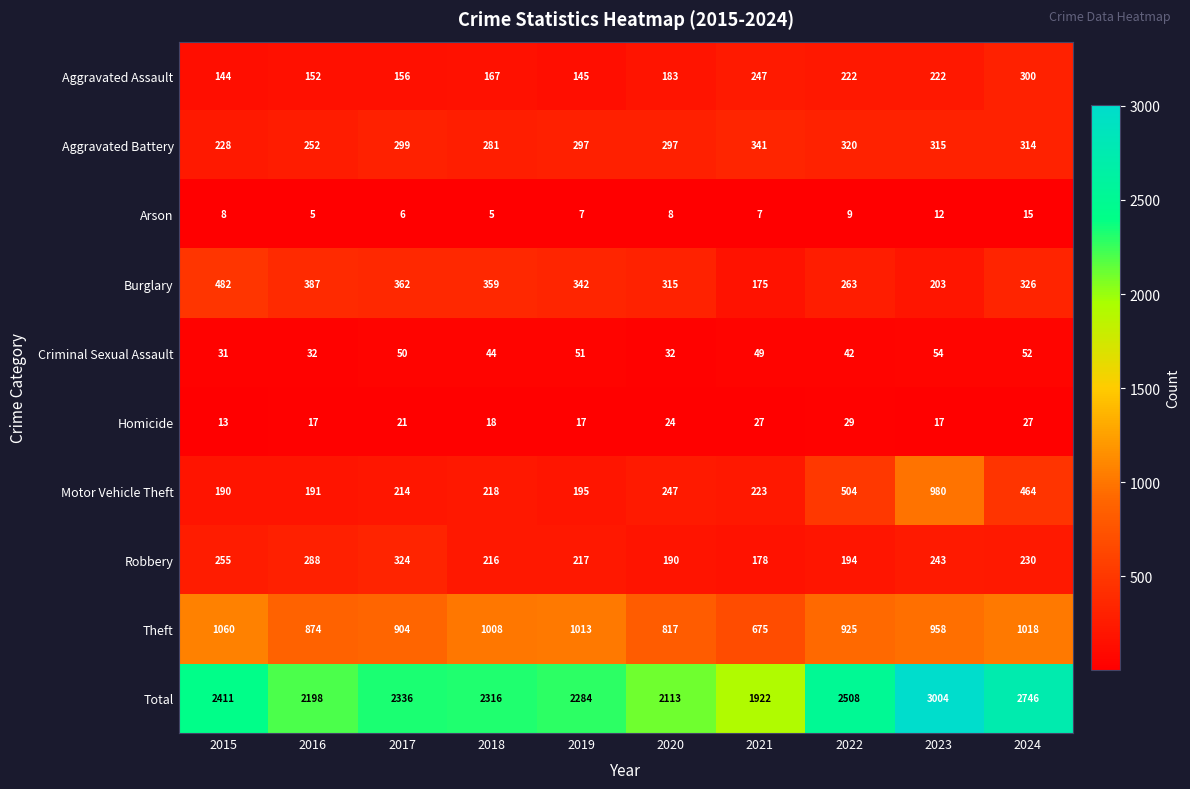

Is it true that Total equals 3757 at 2016?

False